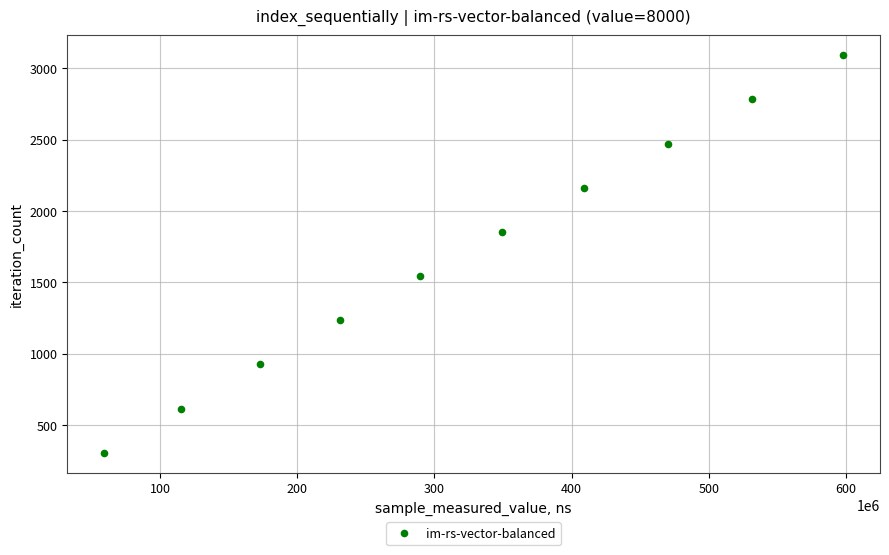

What is the range of X values (max minus min)?

538757048